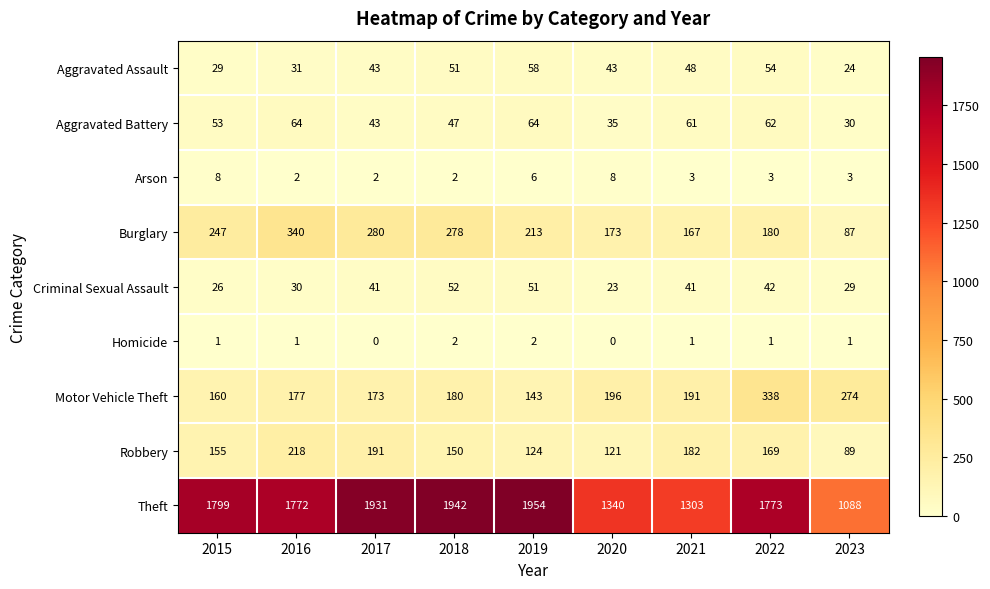

Is the value of Arson at 2023 greater than the value of Theft at 2017?

No